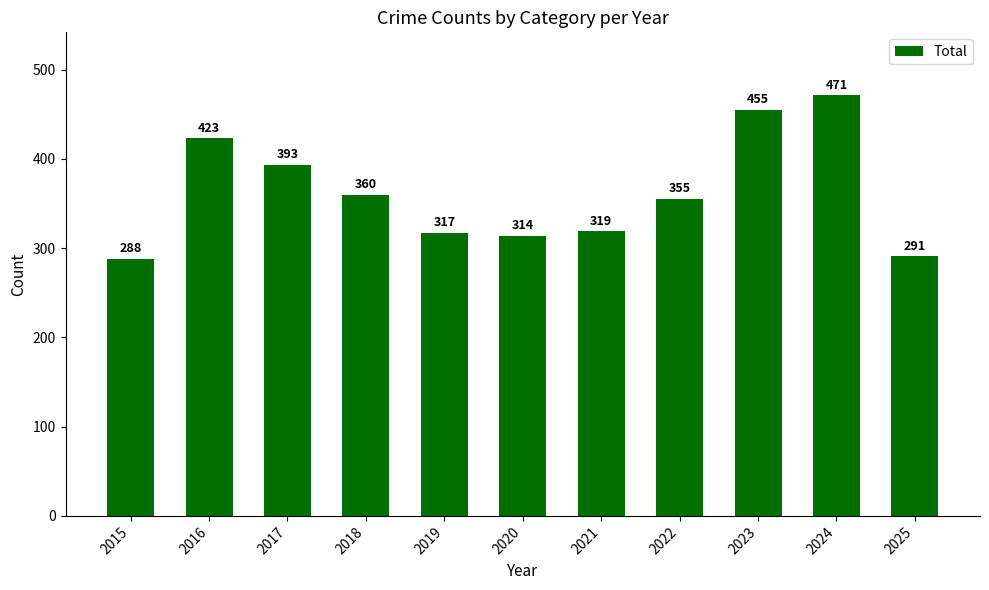

Reading left to right, list all the values displayed in this chart.

2015=288	2016=423	2017=393	2018=360	2019=317	2020=314	2021=319	2022=355	2023=455	2024=471	2025=291